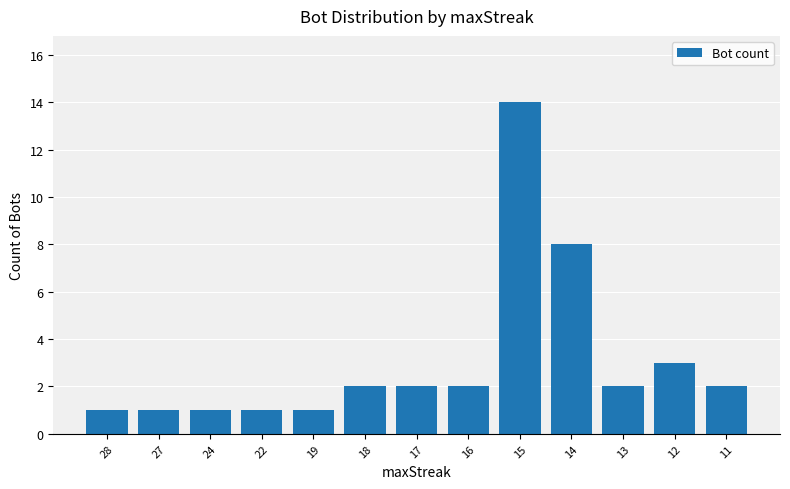

Count the number of data series in this chart.

1